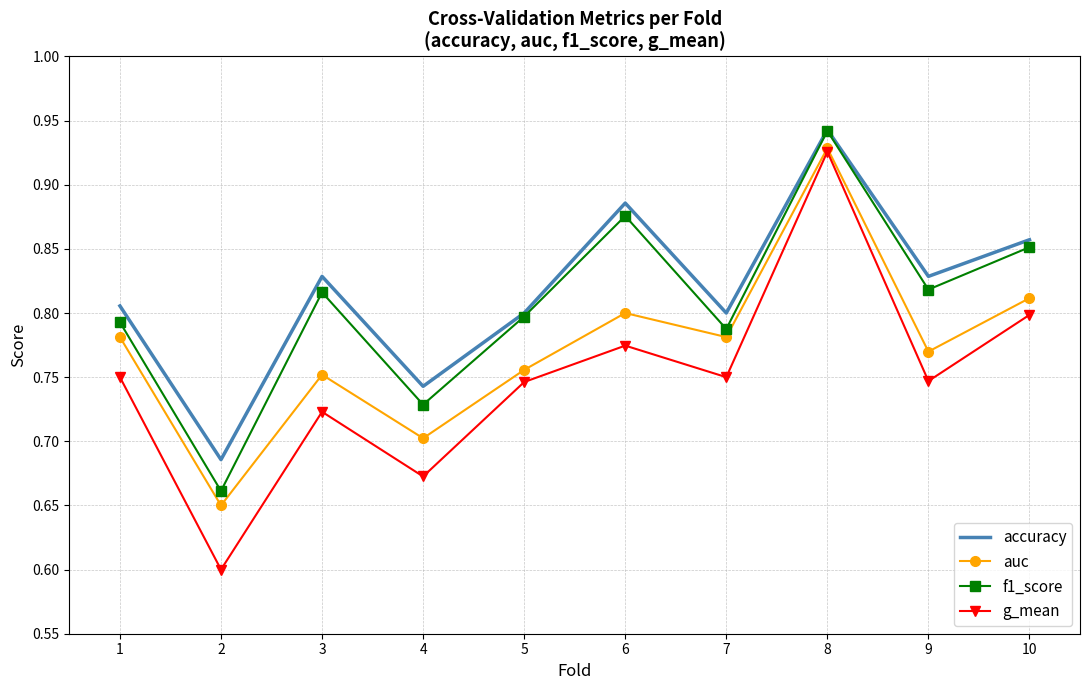

True or false: f1_score and g_mean cross at least once.

False